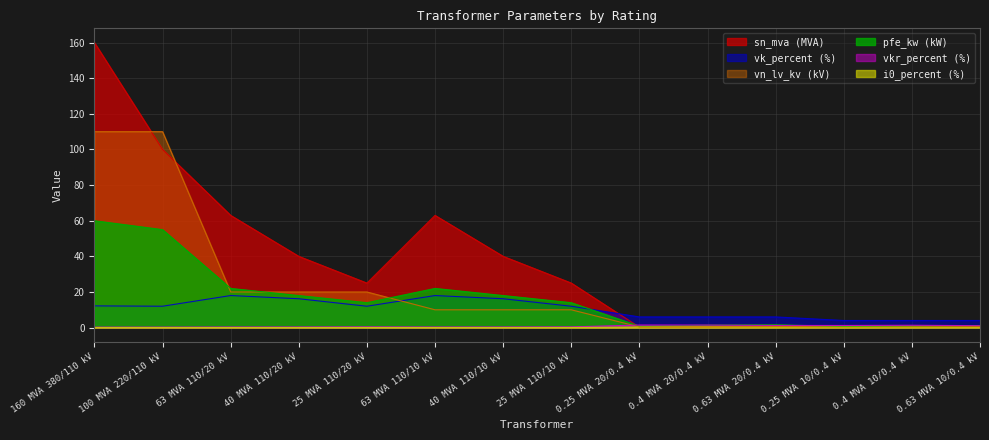

Does the chart display data point markers on the line(s)?

No